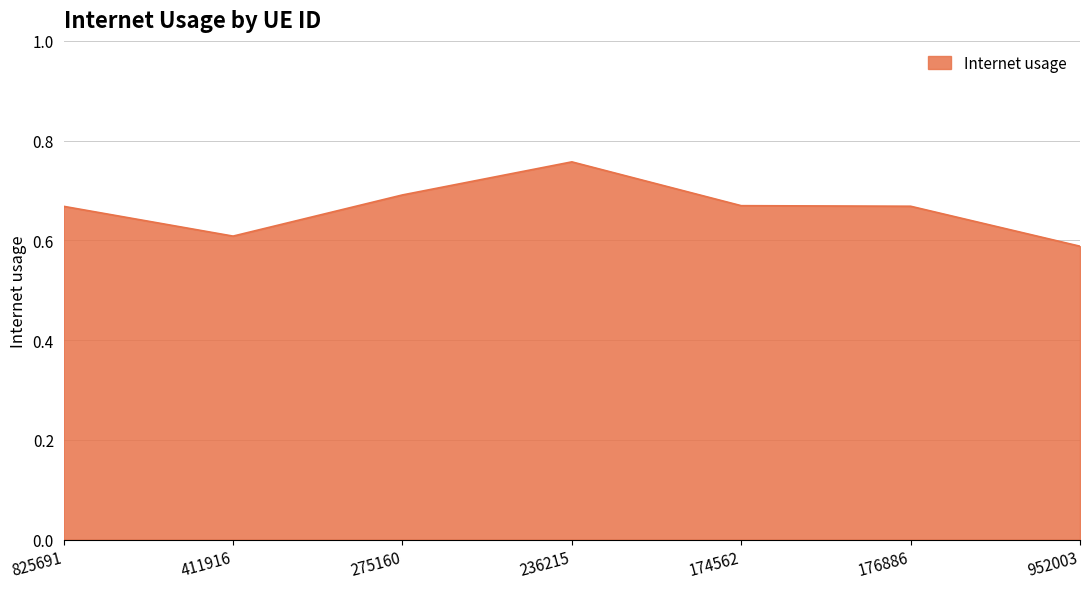

What position from the right is 174562?

3